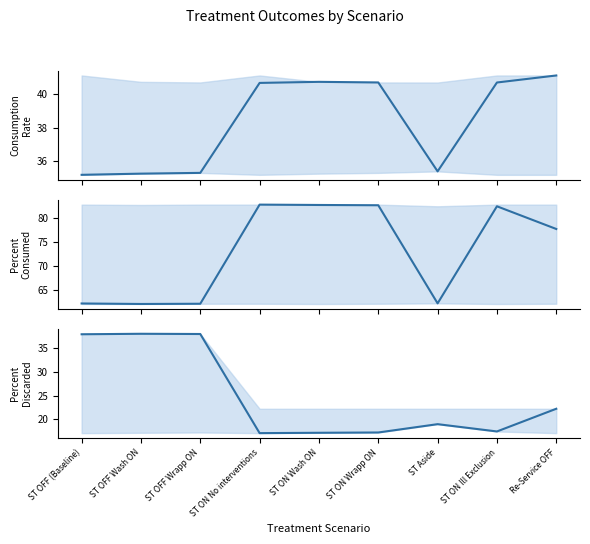

Reading left to right, what are all the values shown in this chart?

ConsumptionRate: ST OFF (Baseline)=35.2	ST OFF Wash ON=35.2	ST OFF Wrapp ON=35.3	ST ON No interventions=40.7	ST ON Wash ON=40.8	ST ON Wrapp ON=40.7	ST Aside=35.4	ST ON Ill Exclusion=40.7	Re-Service OFF=41.1
PercentConsumed: ST OFF (Baseline)=62.1	ST OFF Wash ON=62.0	ST OFF Wrapp ON=62.0	ST ON No interventions=82.9	ST ON Wash ON=82.8	ST ON Wrapp ON=82.7	ST Aside=62.1	ST ON Ill Exclusion=82.5	Re-Service OFF=77.8
PercentDiscarded: ST OFF (Baseline)=37.9	ST OFF Wash ON=38.0	ST OFF Wrapp ON=38.0	ST ON No interventions=17.1	ST ON Wash ON=17.2	ST ON Wrapp ON=17.3	ST Aside=19.0	ST ON Ill Exclusion=17.5	Re-Service OFF=22.2